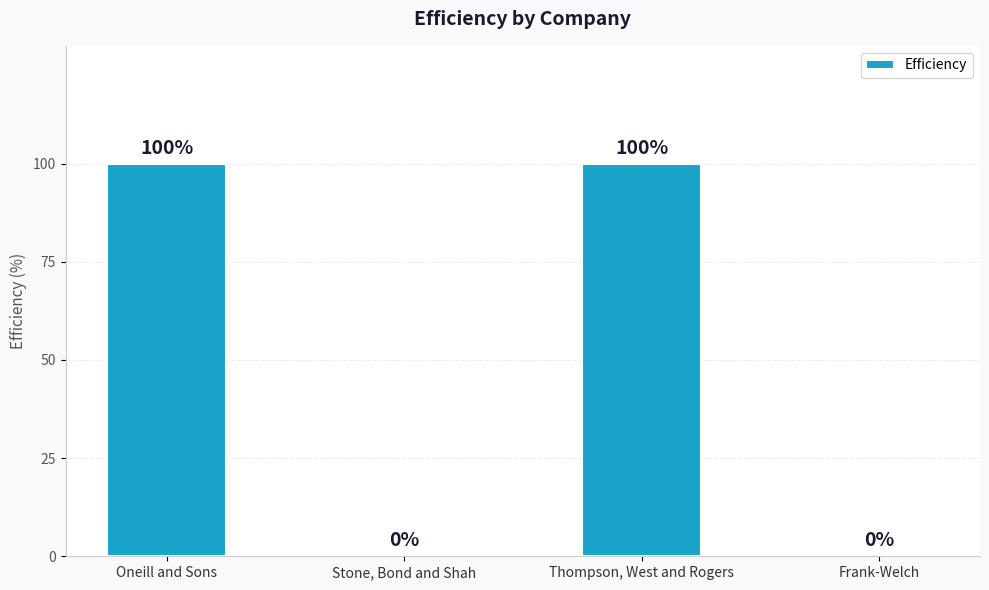

What is the sum of all values?

200